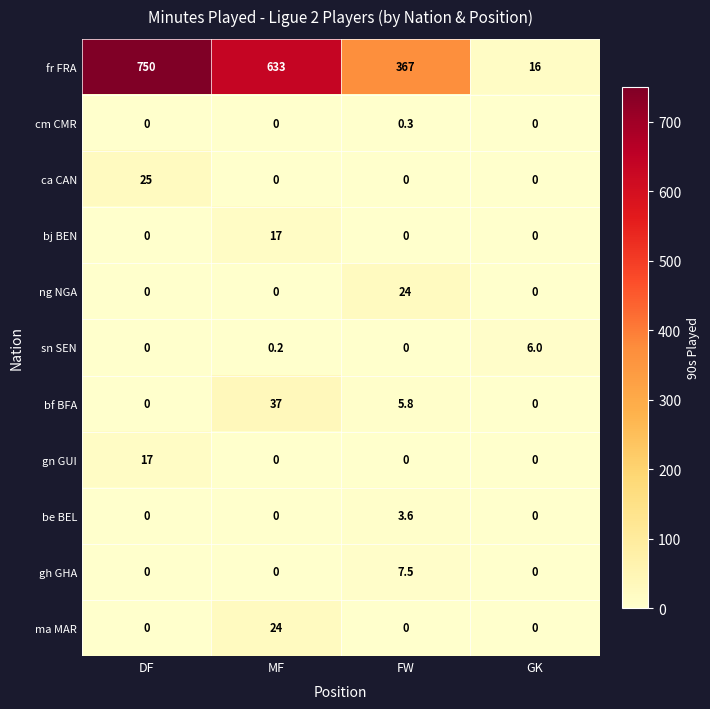

What is the total value across all series at DF?

792.0